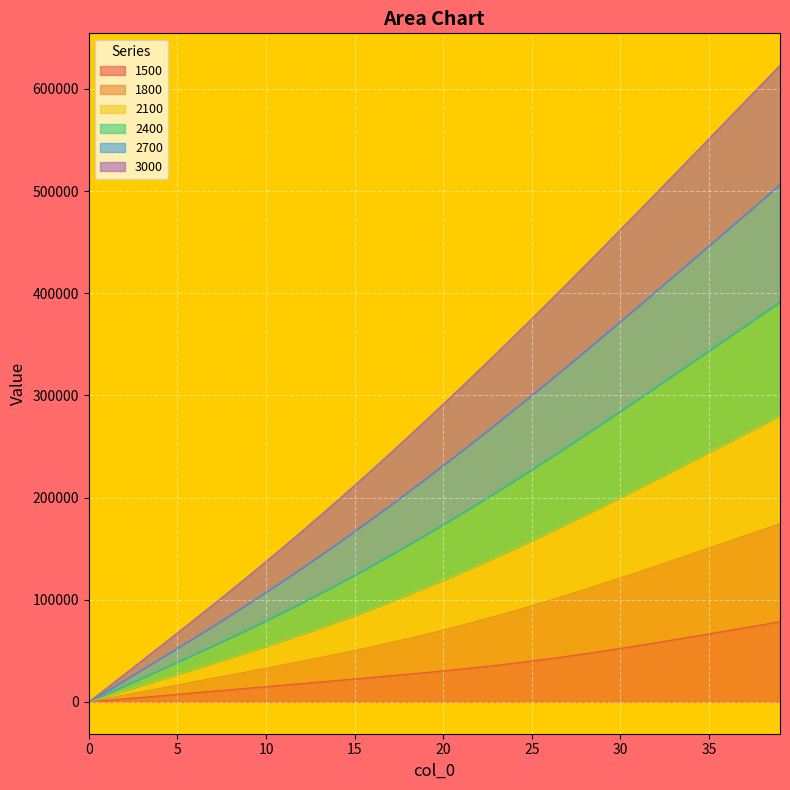

How many positive values does the 1500 series have?

39